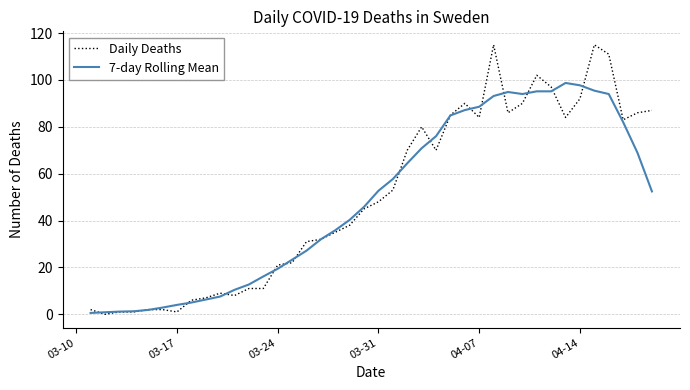

What is the maximum value for 7-day Rolling Mean?

98.7